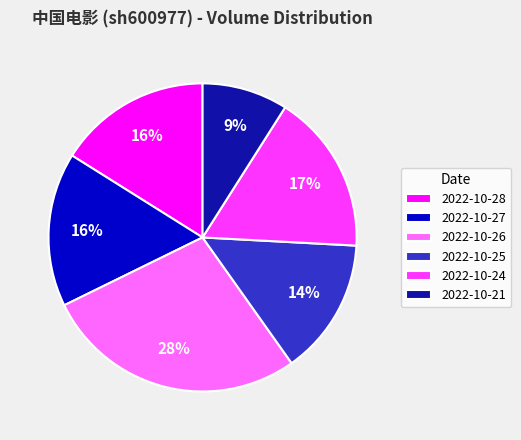

To the nearest percent, what percentage of the pie is 2022-10-28?

16%